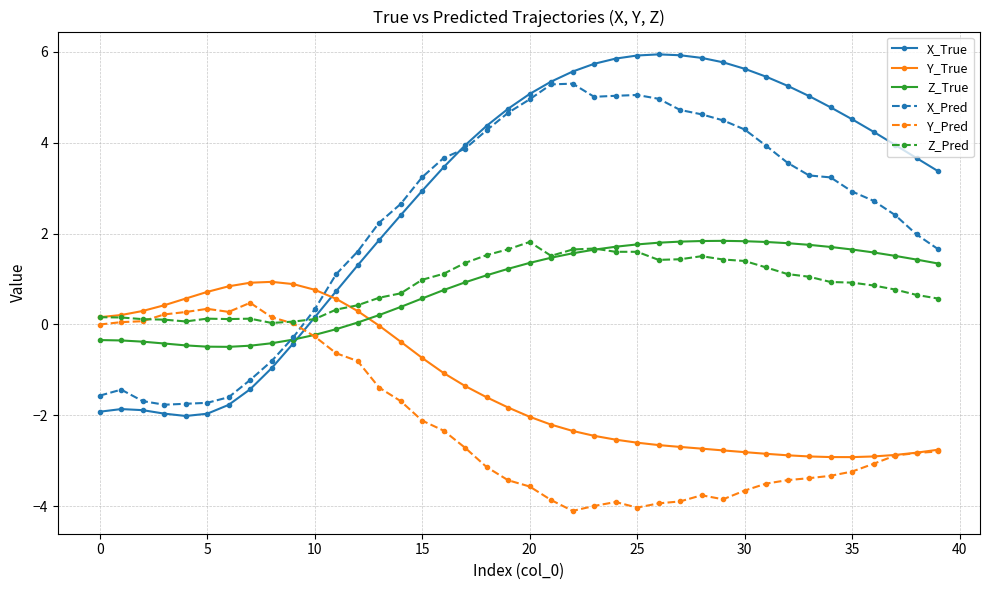

What are all the series names shown in the legend?

X_True, Y_True, Z_True, X_Pred, Y_Pred, Z_Pred